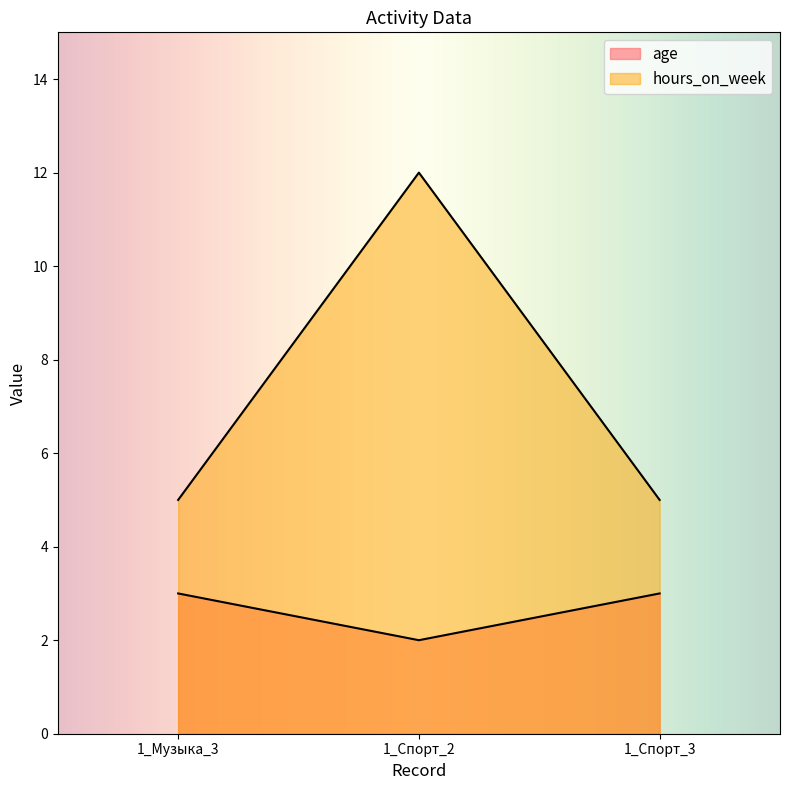

How many categories are shown in the chart?

3